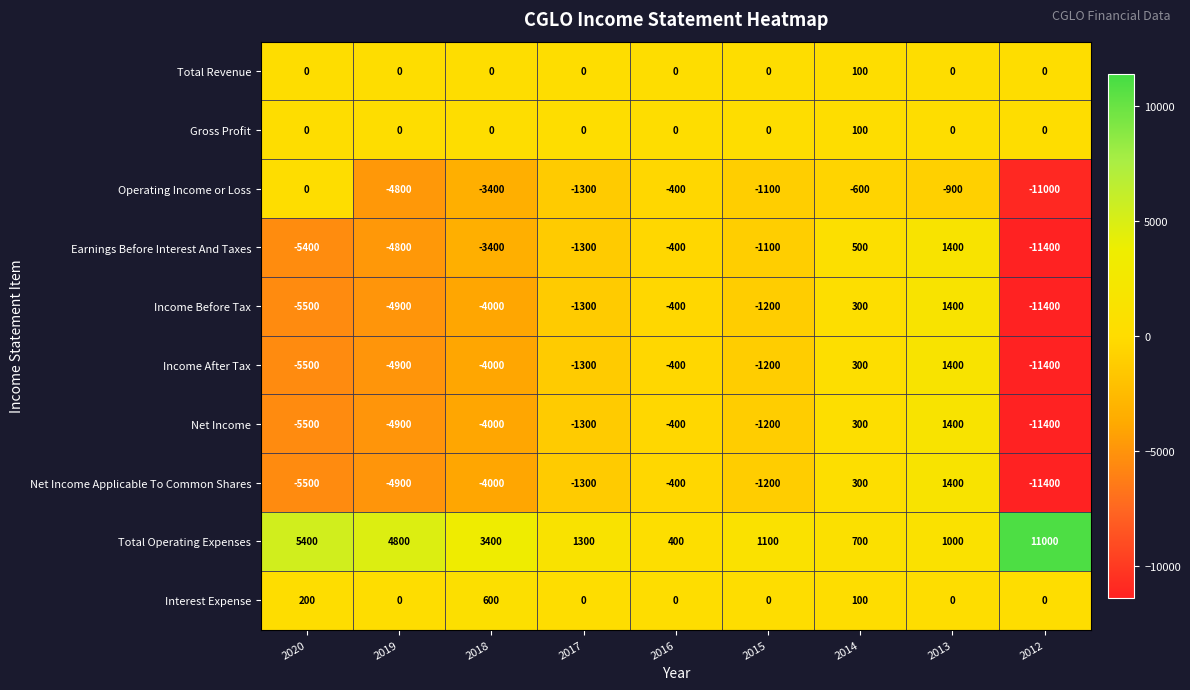

At which category is the sum across all series the highest?

2013